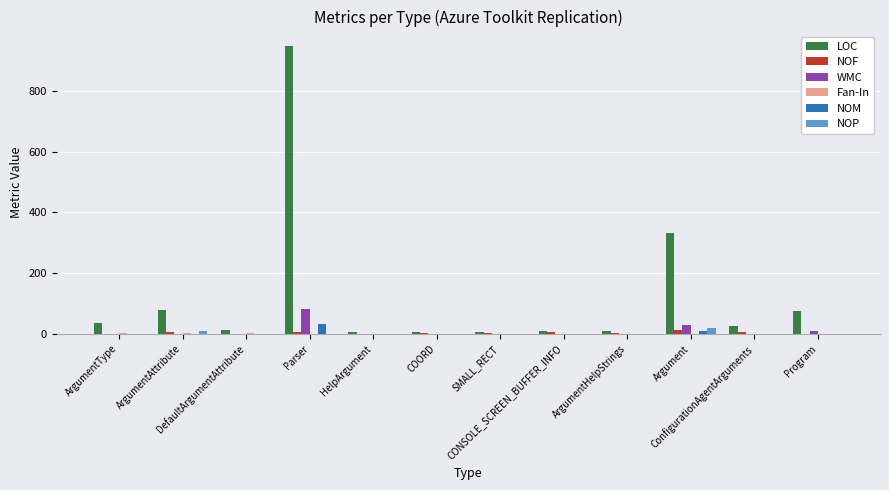

What is the highest value of the WMC series?

83